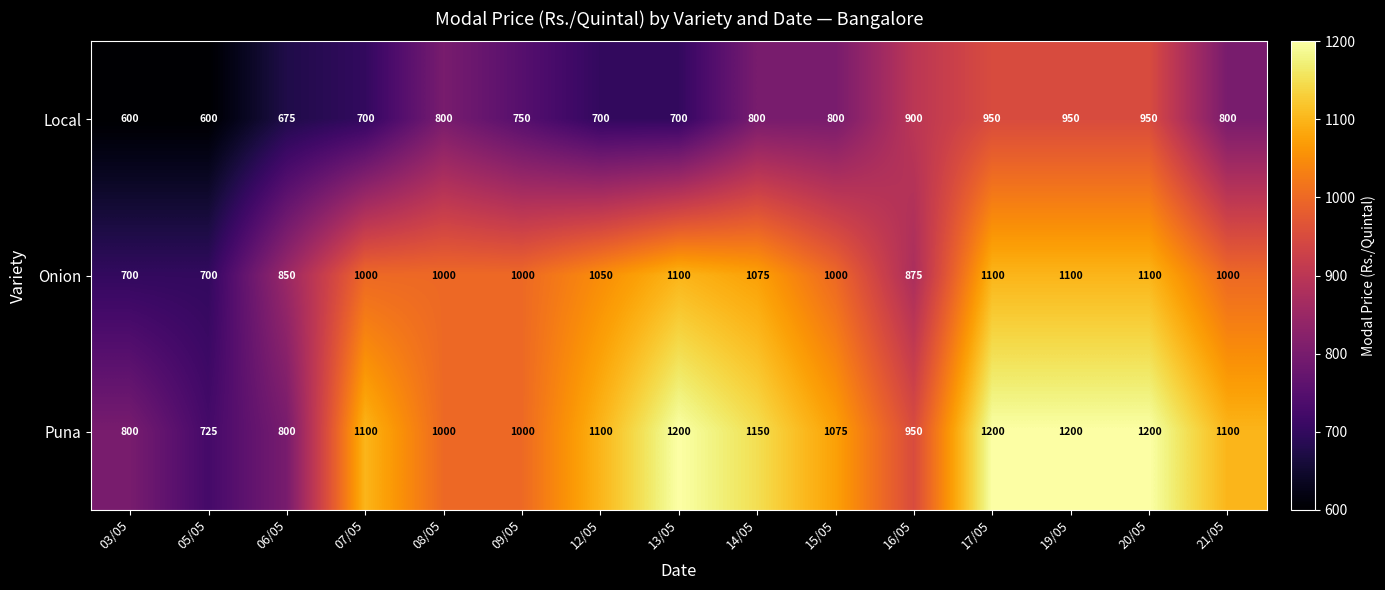

Is the value of Onion at 21/05 greater than the value of Puna at 20/05?

No